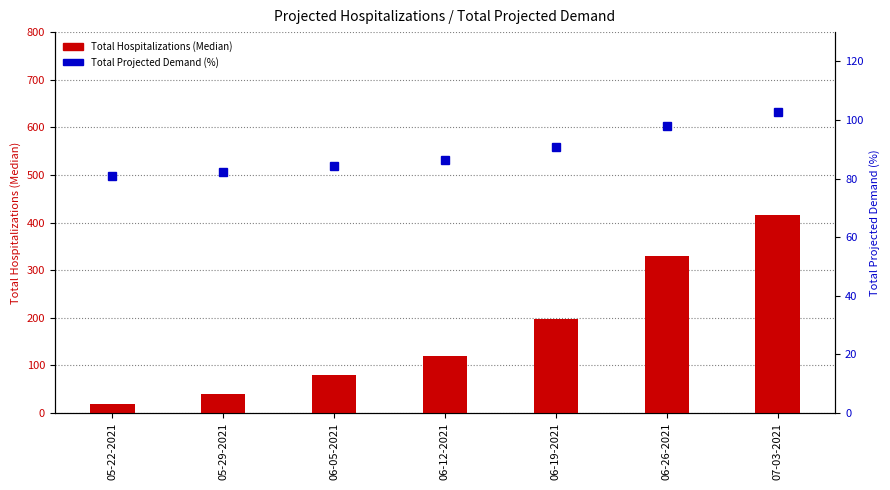

At which category does the chart reach its peak across all series?

07-03-2021